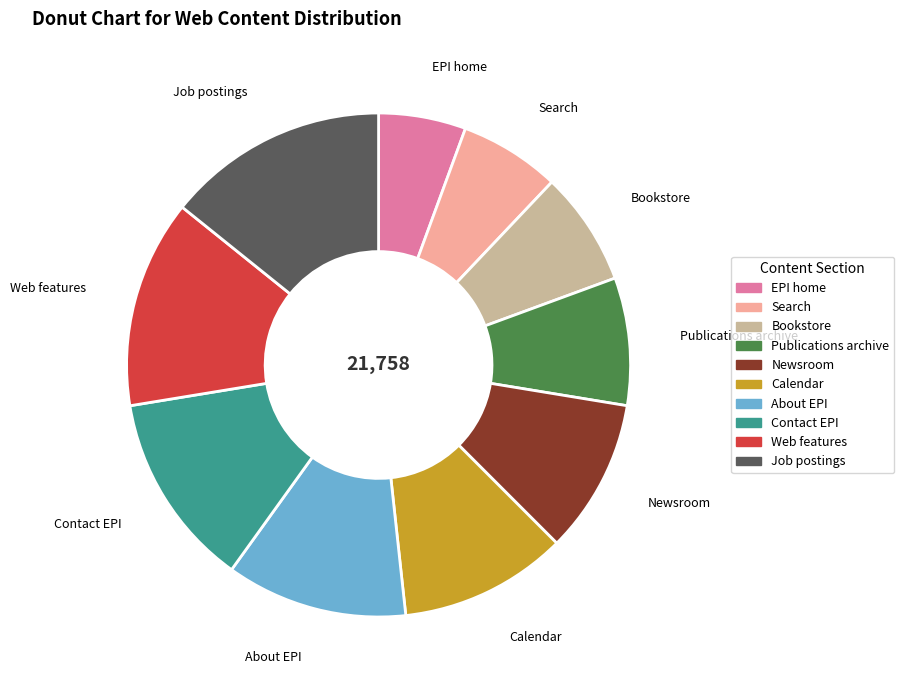

Combined, do EPI home and Contact EPI account for over 50%?

No